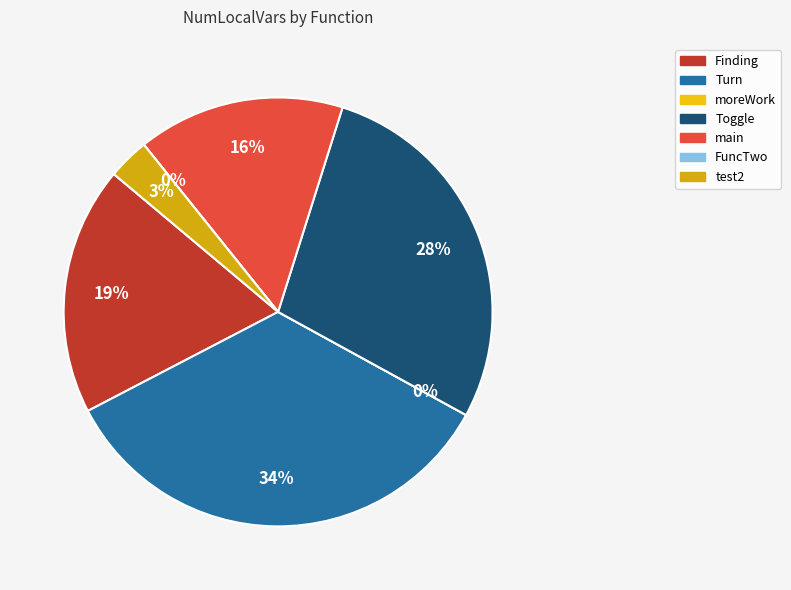

What is the change in value from moreWork to test2?

+1